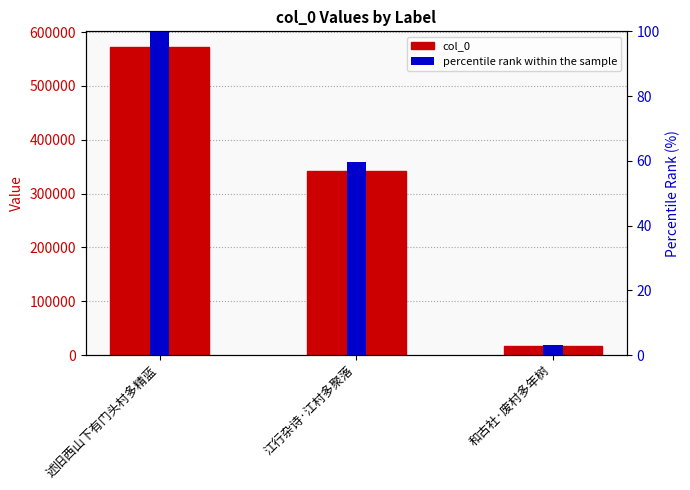

What is the value of the percentile rank within the sample bar at the 3rd from the left?

3.0